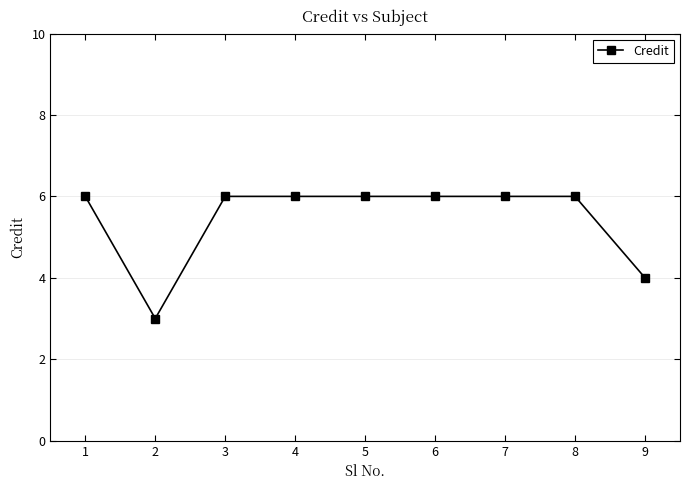

What is the ratio of the value at 6 to the value at 8?

1.0